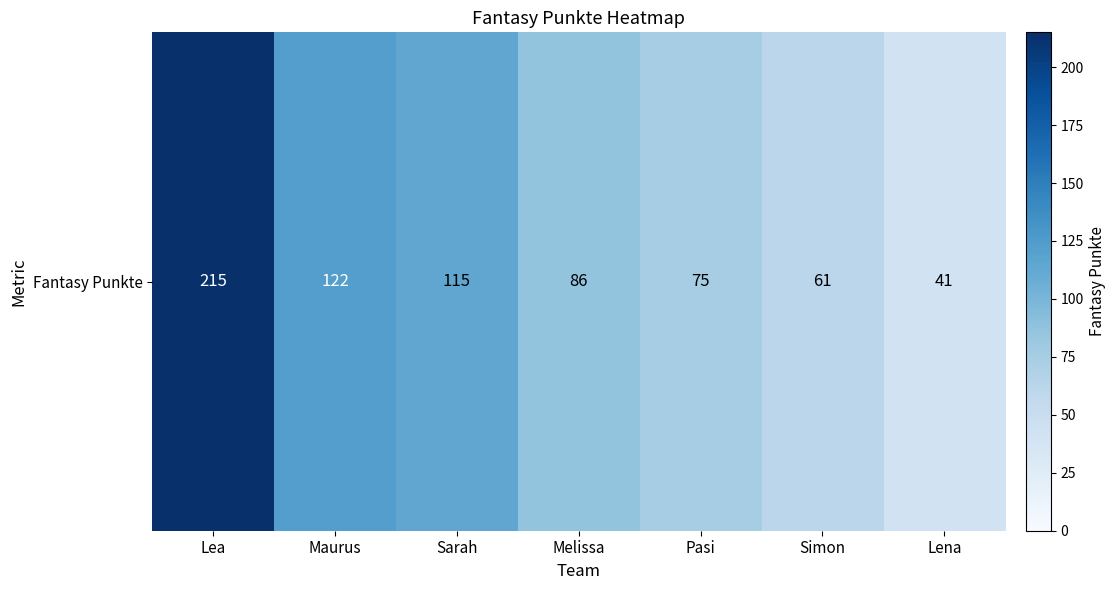

What is the average value?

102